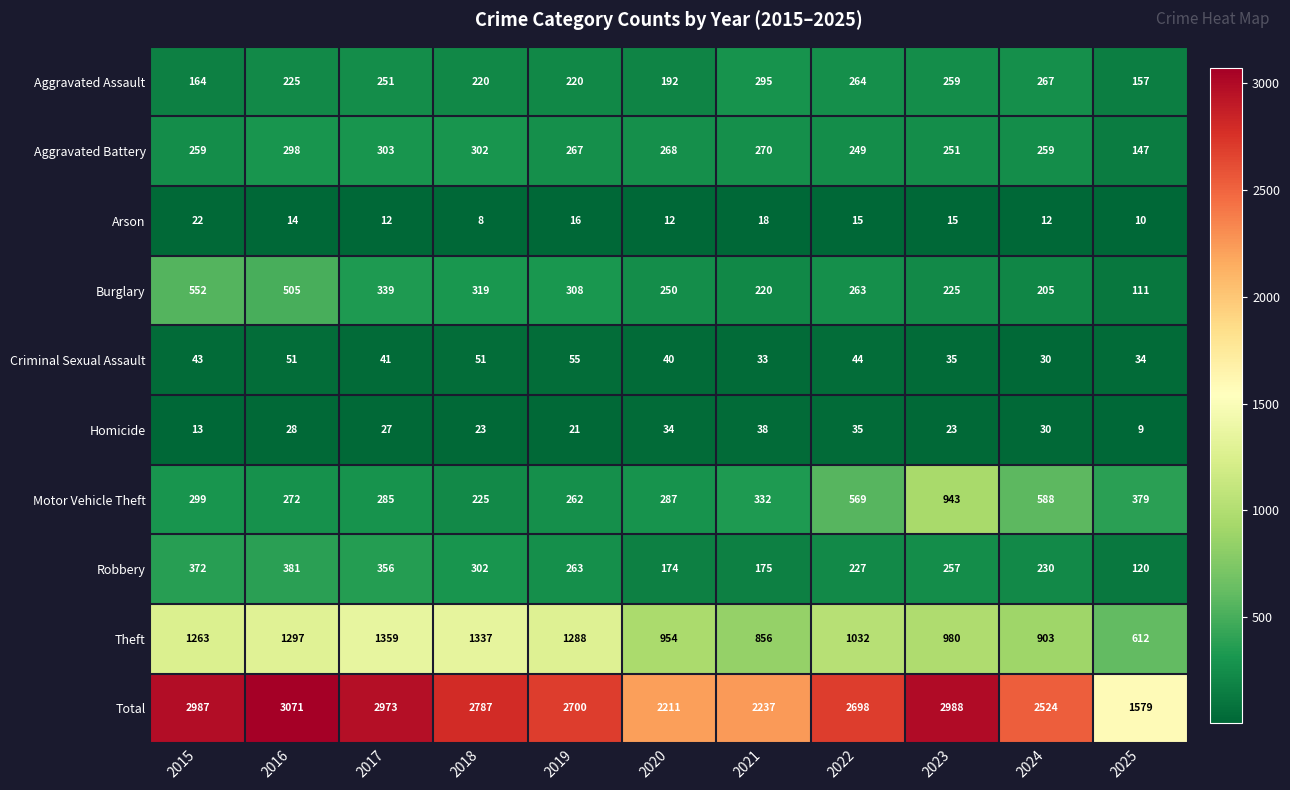

Is it true that Robbery equals 175 at 2021?

True